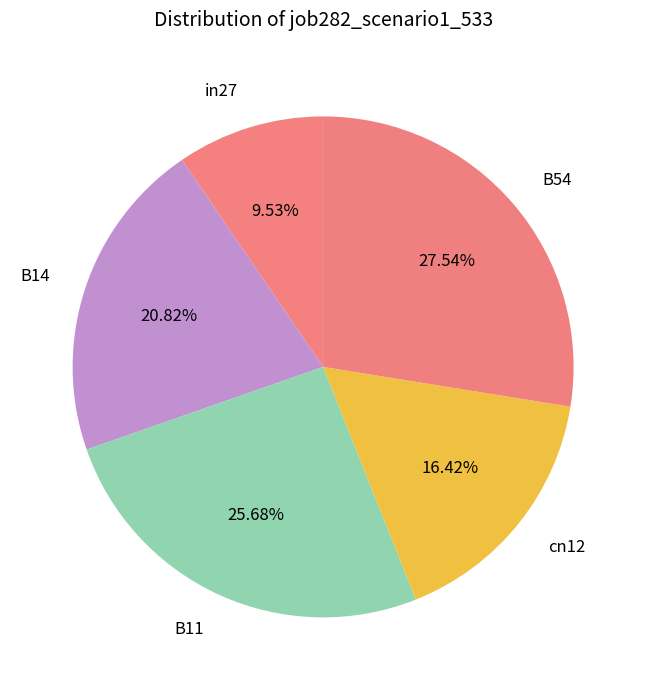

What is the largest slice in the pie chart?

B54